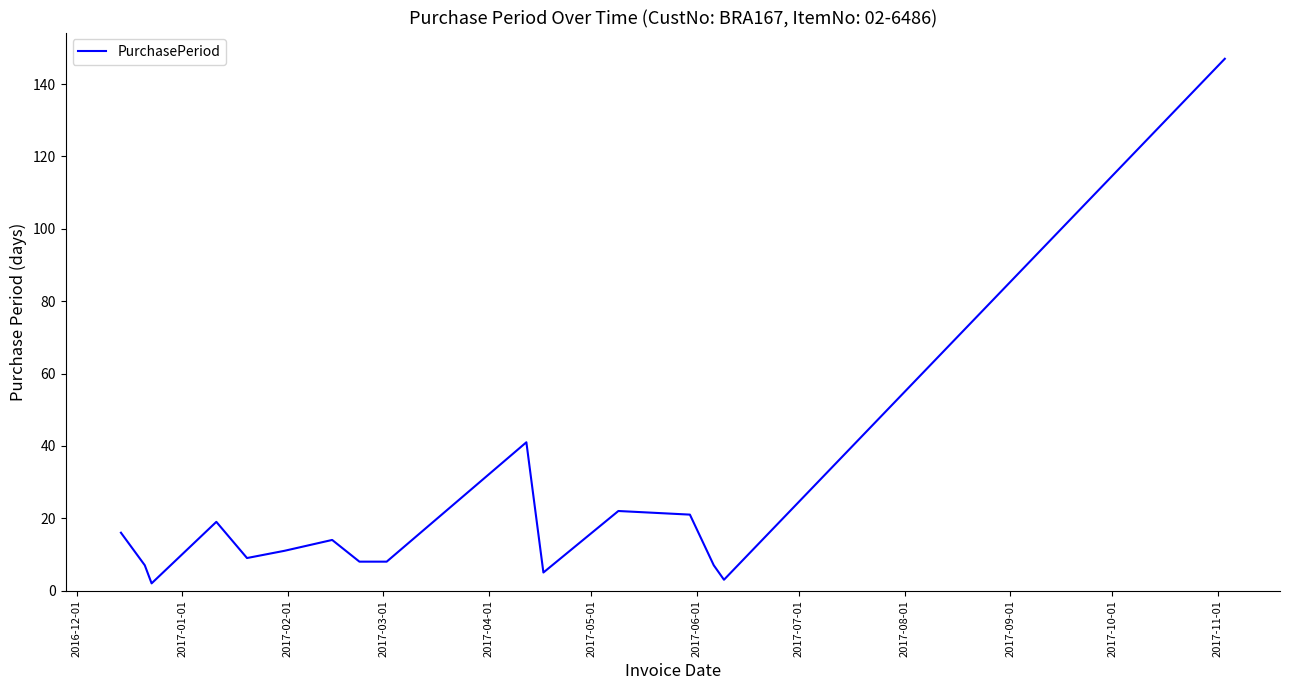

How many interior local peaks (higher than both neighbors) does the data have?

4